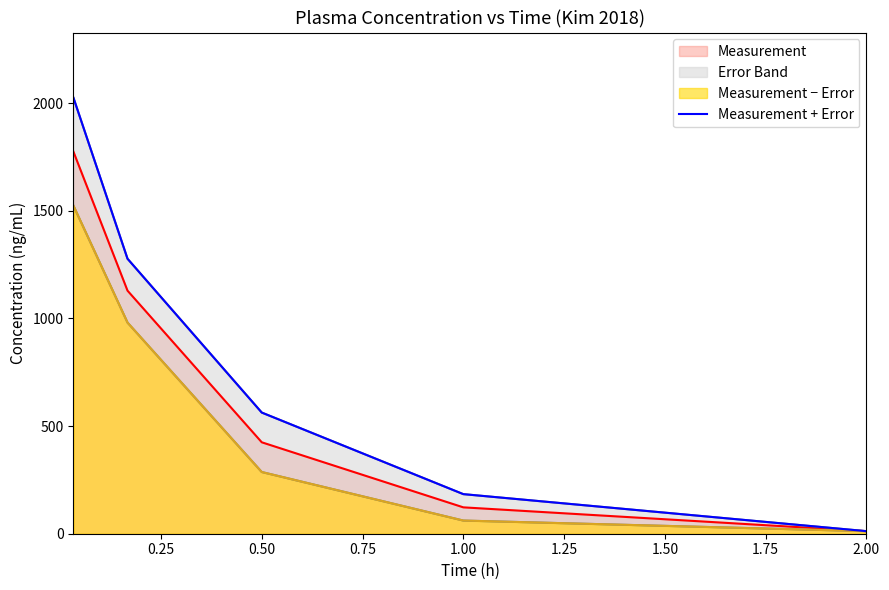

What position from the left is 0.50?

3